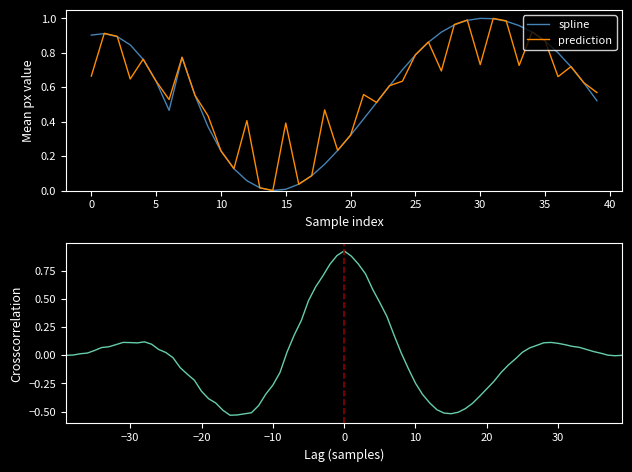

Which series has the largest total across all categories?

prediction